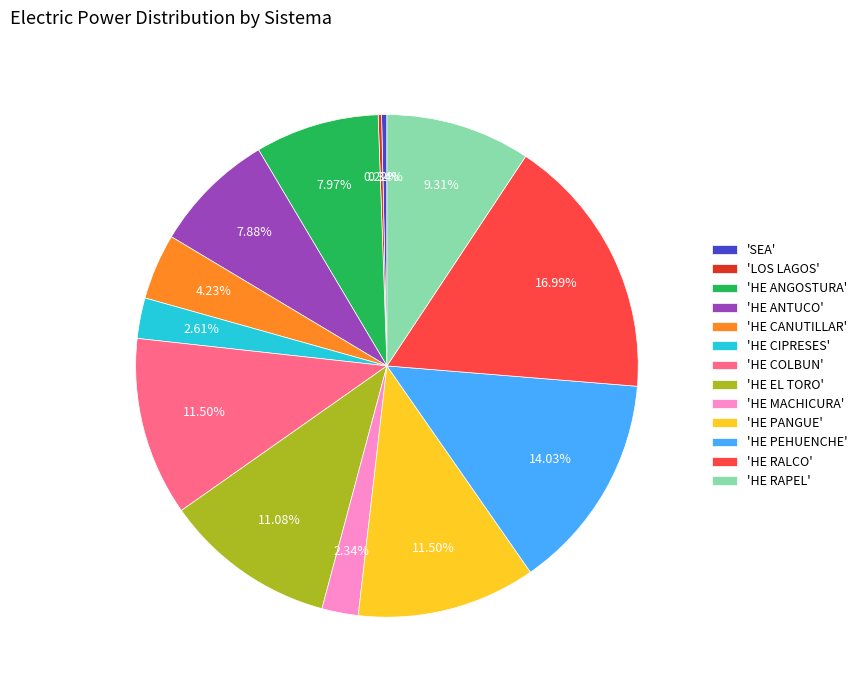

Is there a majority slice in this chart?

No